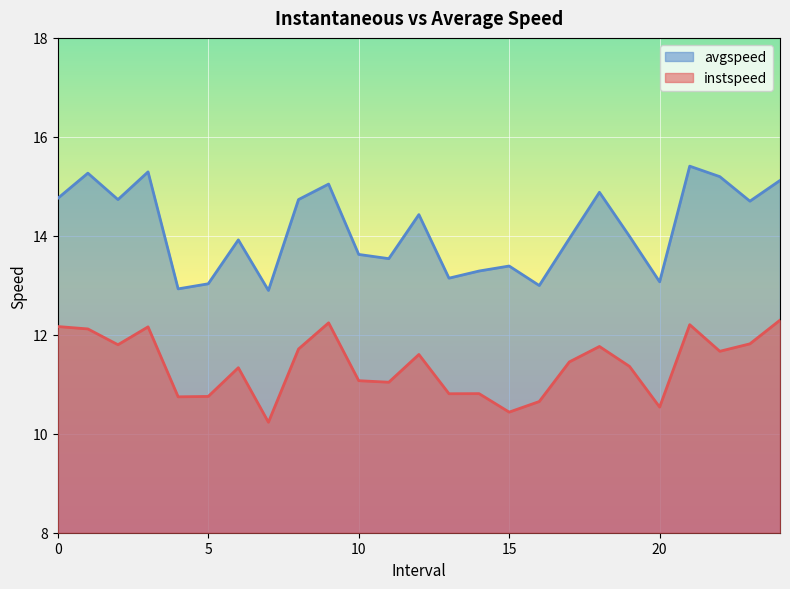

At 16.0, list the series in order from smallest to largest.

instspeed, avgspeed